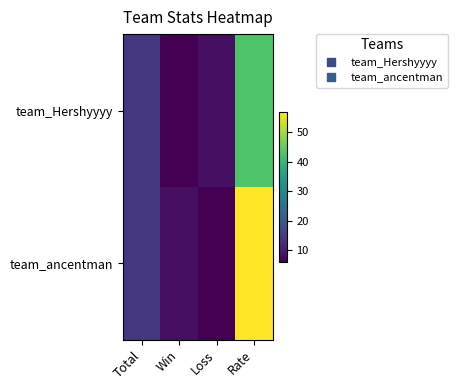

Which series has the widest spread of values?

team_ancentman